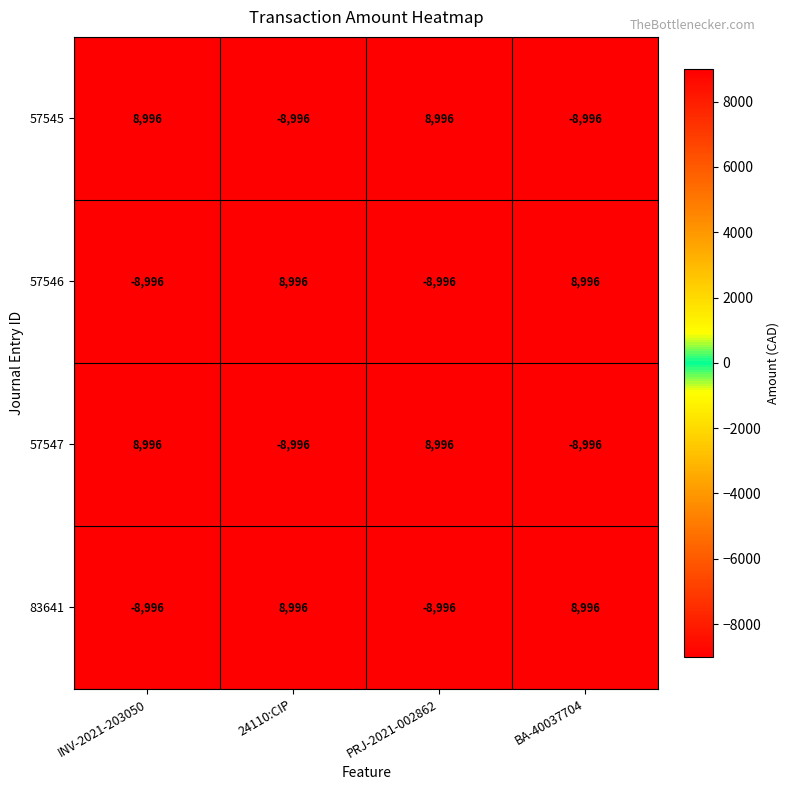

True or false: 57546 has a value of -8996 at PRJ-2021-002862.

True